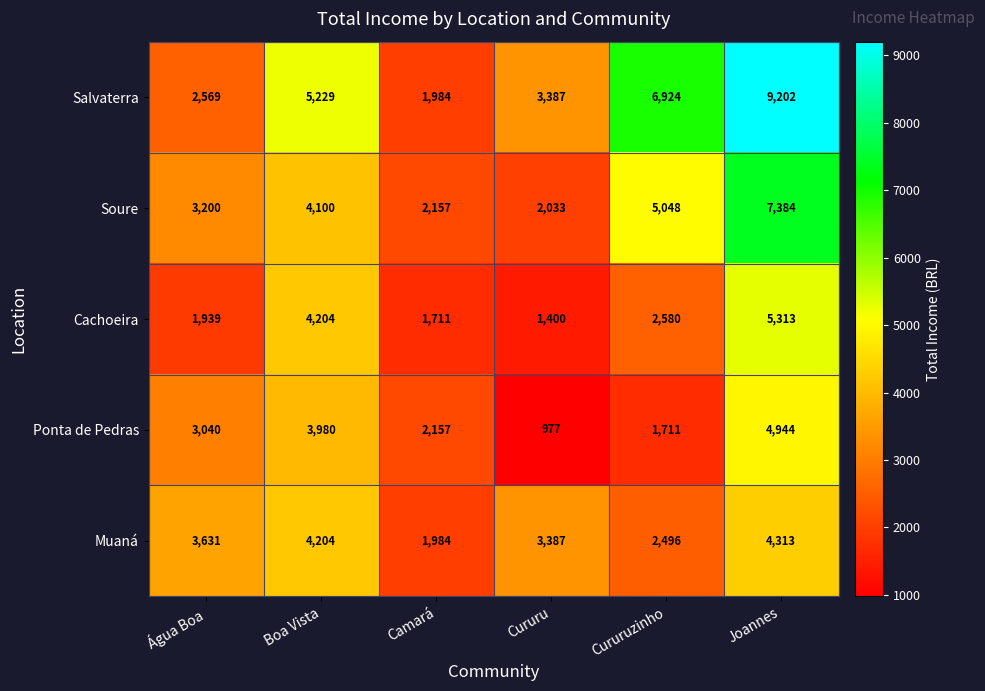

Which series has the largest range (max minus min)?

Salvaterra